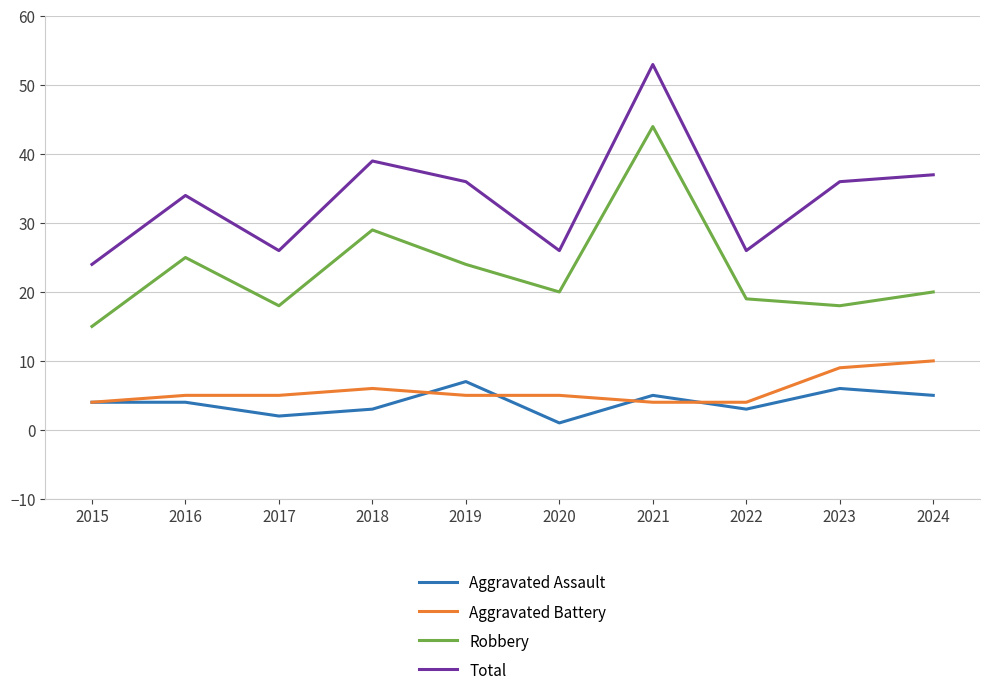

At 2018, list the series in order from largest to smallest.

Total, Robbery, Aggravated Battery, Aggravated Assault